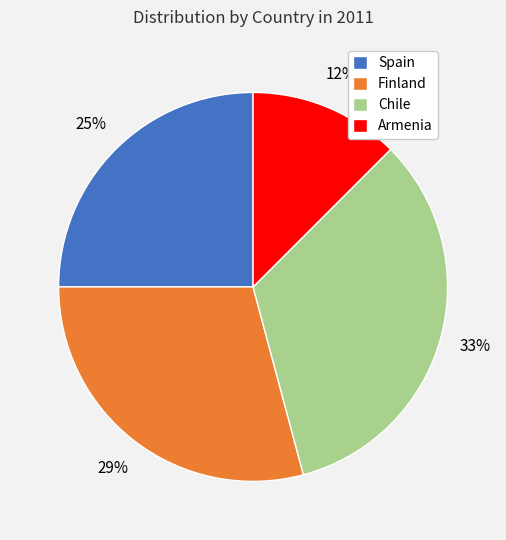

The Chile slice represents 33% of the pie. True or false?

True